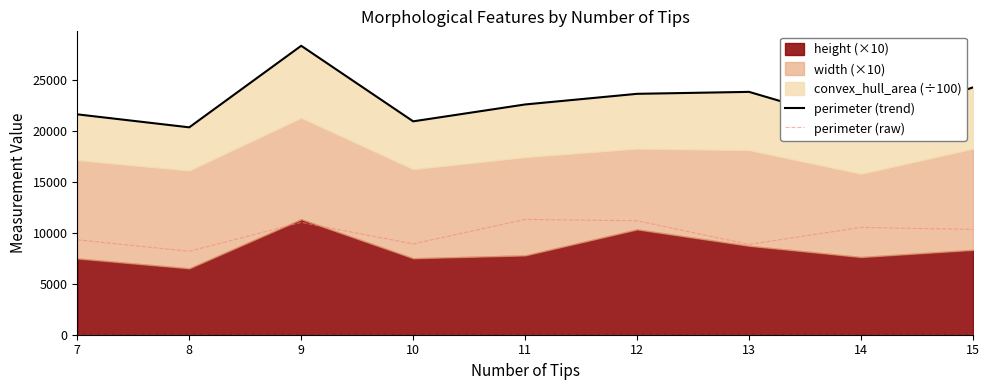

What is the lowest value of the perimeter (trend) series?

20337.7